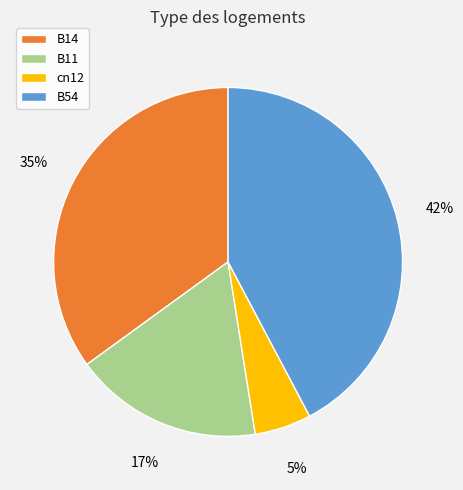

To the nearest percent, what is the difference between the largest and smallest slice percentages?

37%